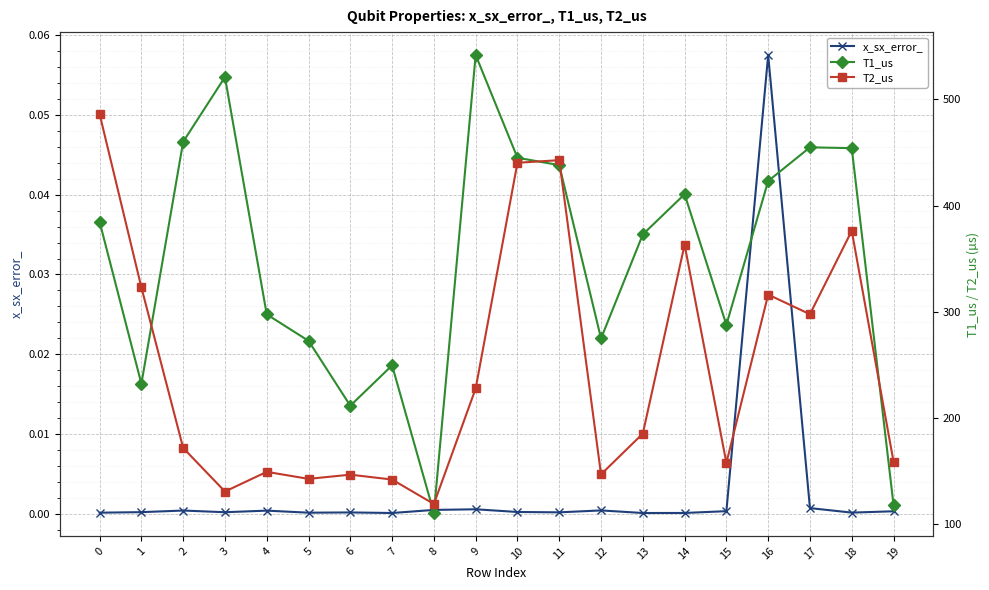

True or false: x_sx_error_ has a value of 0.0 at 3.

False